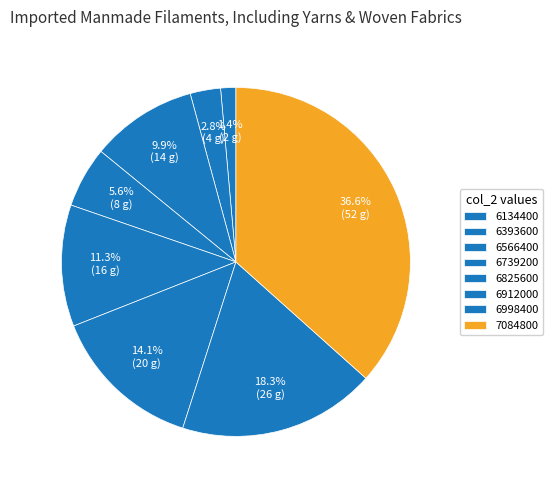

What is the change in value from 6566400 to 6998400?

+19